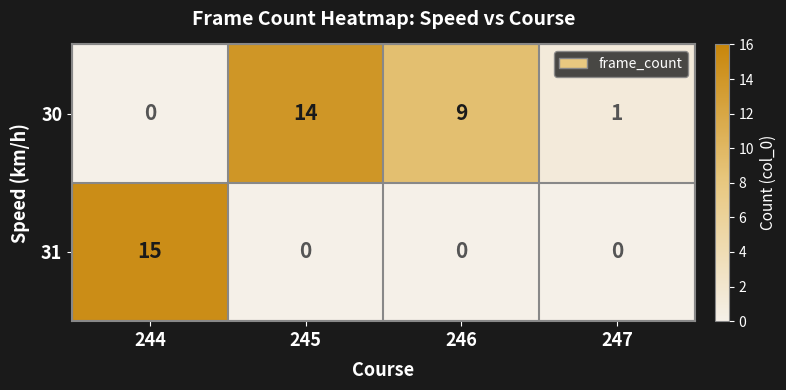

What is the total value across all series at 245?

14